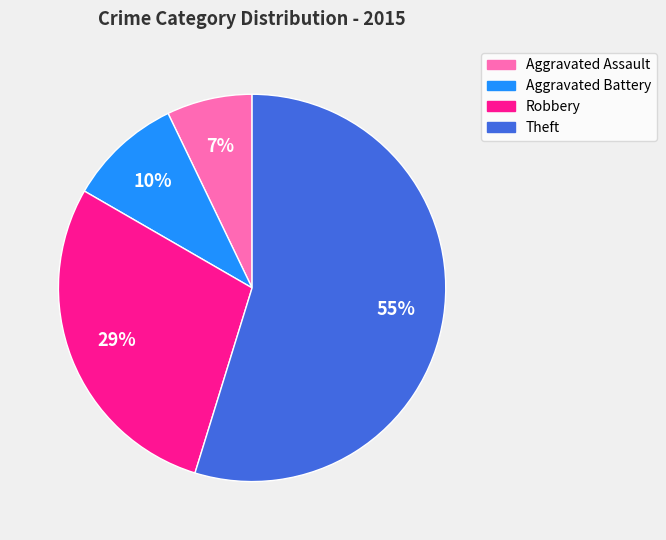

Is the sum of Robbery and Aggravated Battery greater than half?

No